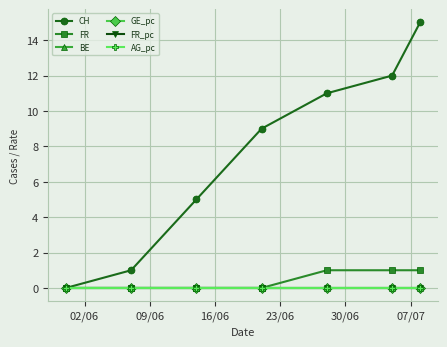

Is this an area chart (filled region under the line)?

No